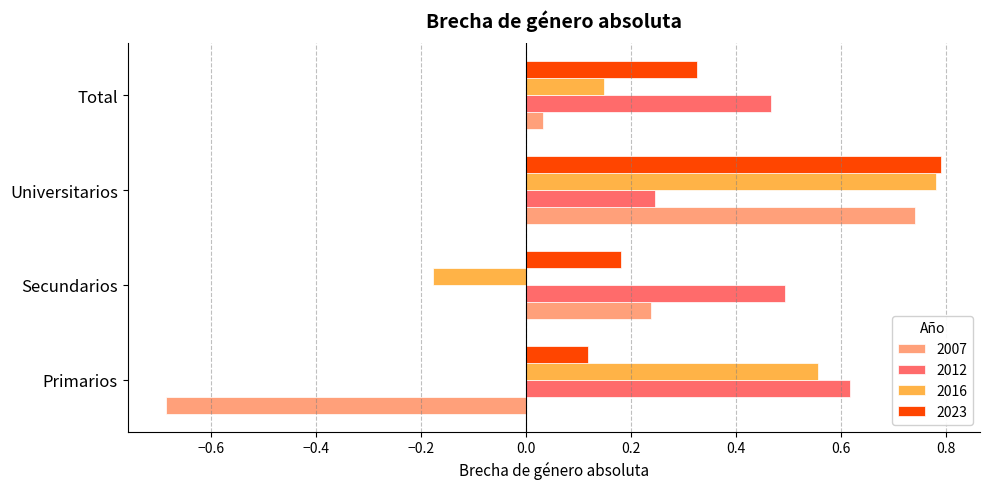

Which label corresponds to the smallest value in the chart?

Primarios